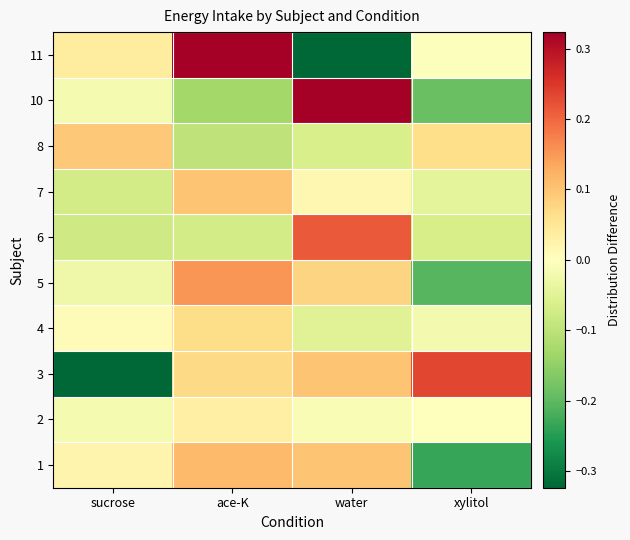

At which category does the chart reach its minimum across all series?

sucrose